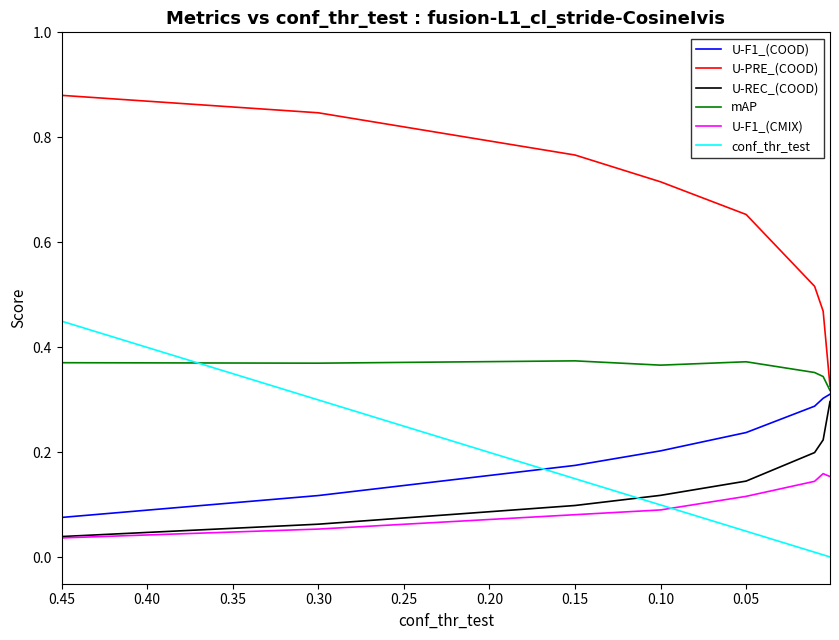

What is the sum of the U-REC_(COOD) values at 0.05 and 0.20?

0.2